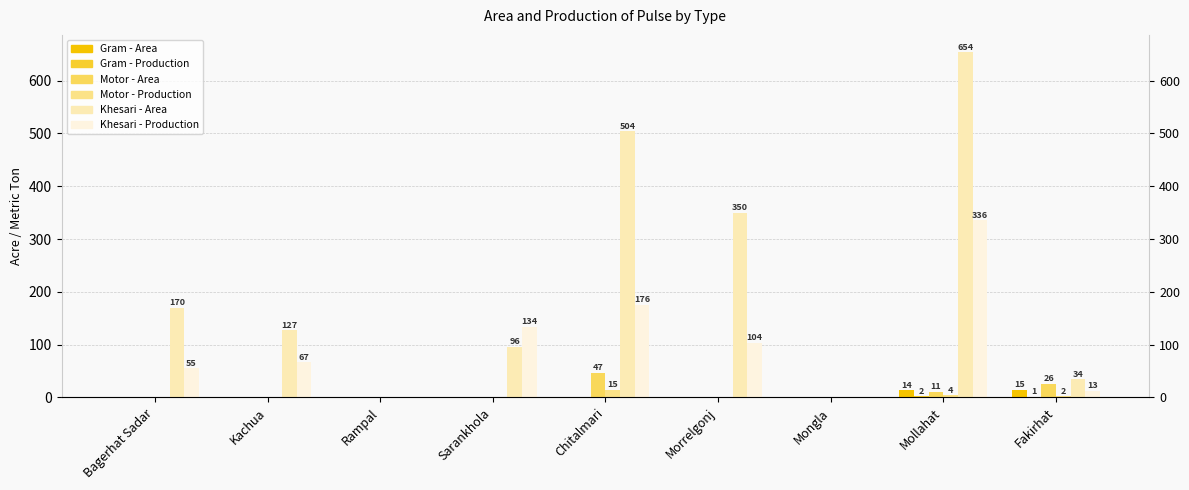

Which series has the largest total across all categories?

Khesari - Area